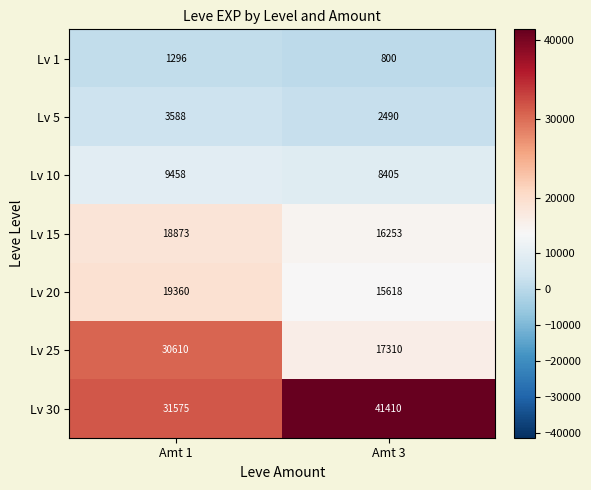

What value does the Lv 30 series have at Amt 1, to the nearest 10?

31580